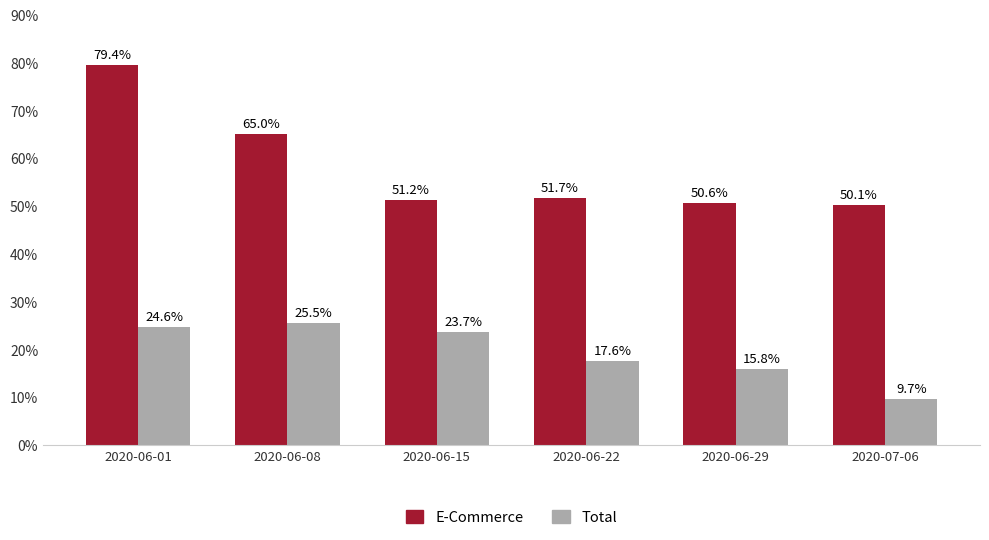

Are the bars grouped side by side (vs. stacked)?

Yes